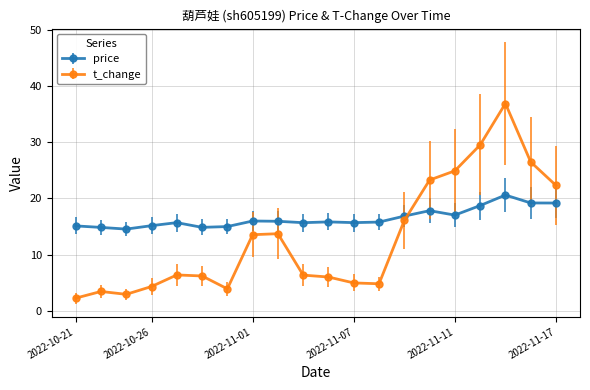

What is the maximum value for price?

20.6